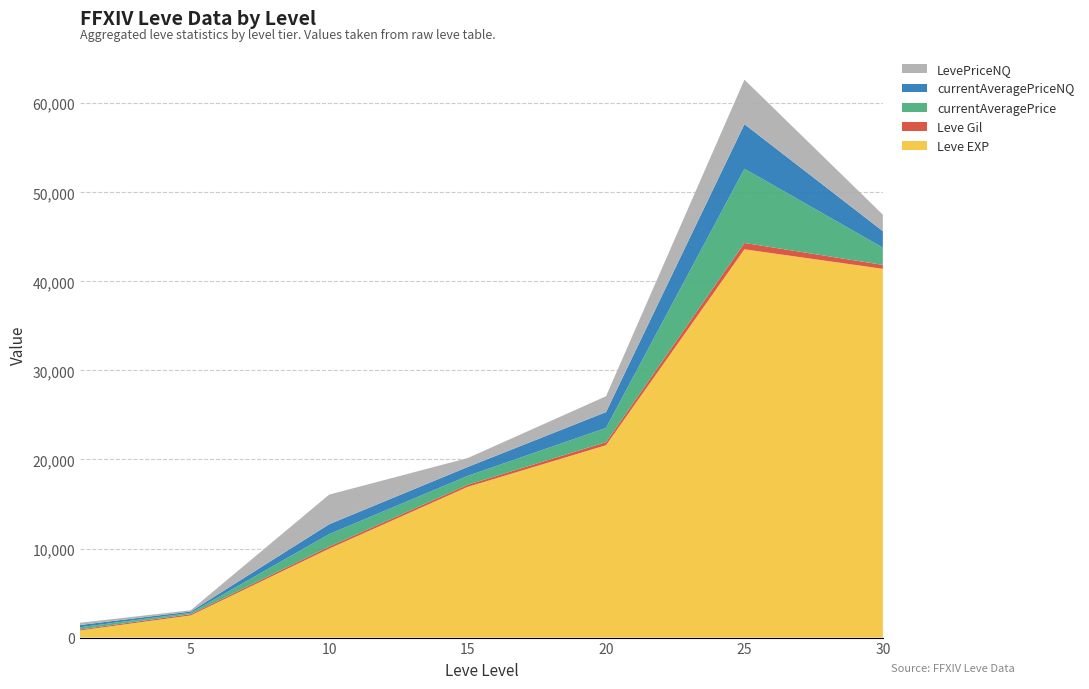

Reading left to right, extract all data points from this chart.

Leve EXP: 1=800	5=2490	10=9990	15=16920	20=21600	25=43600	30=41410
Leve Gil: 1=113	5=139	10=230	15=234	20=344	25=715	30=440
currentAveragePrice: 1=250	5=150	10=1400	15=1000	20=1602	25=8333	30=1941
currentAveragePriceNQ: 1=250	5=150	10=1109	15=1000	20=1776	25=5000	30=1848
LevePriceNQ: 1=250	5=140	10=3328	15=1000	20=1776	25=5000	30=1848